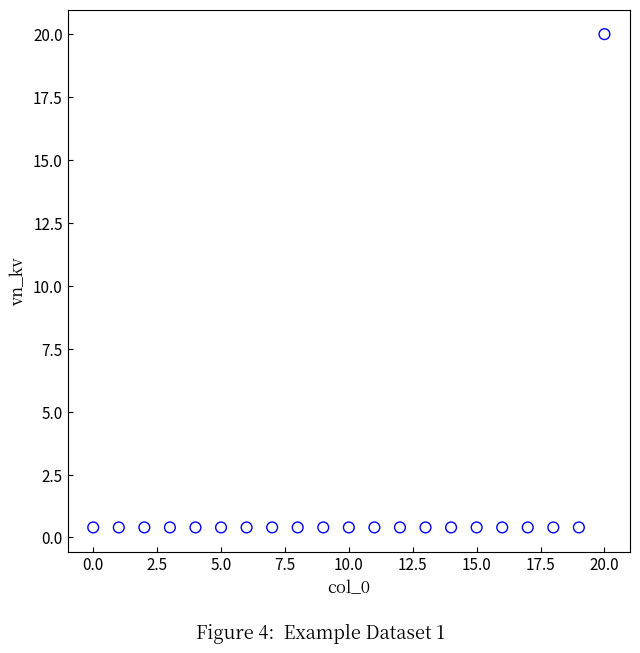

What is the range of Y values (max minus min)?

19.6